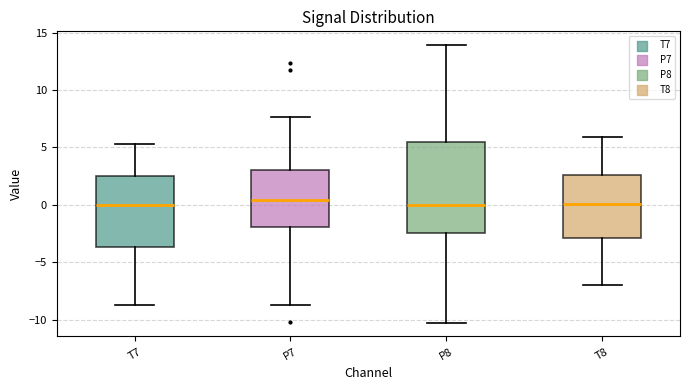

Reading left to right, read every box against the y-axis: the position of its median line, the range the box covers, and the ends of its whiskers. The values are not printed on the chart, so give them approximately, as read against the axis.

T7: median 0.0, box -3.5 to 2.5, whiskers -8.5 to 5.5
P7: median 0.5, box -2.0 to 3.0, whiskers -9.0 to 7.5
P8: median 0.0, box -2.5 to 5.5, whiskers -10.5 to 14.0
T8: median 0.0, box -3.0 to 2.5, whiskers -7.0 to 6.0